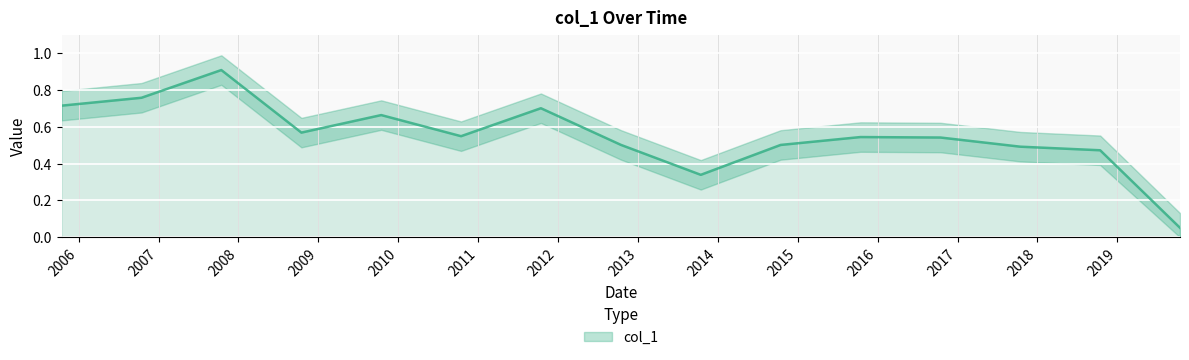

The value at 2018-10-15 is 0.8. True or false?

False